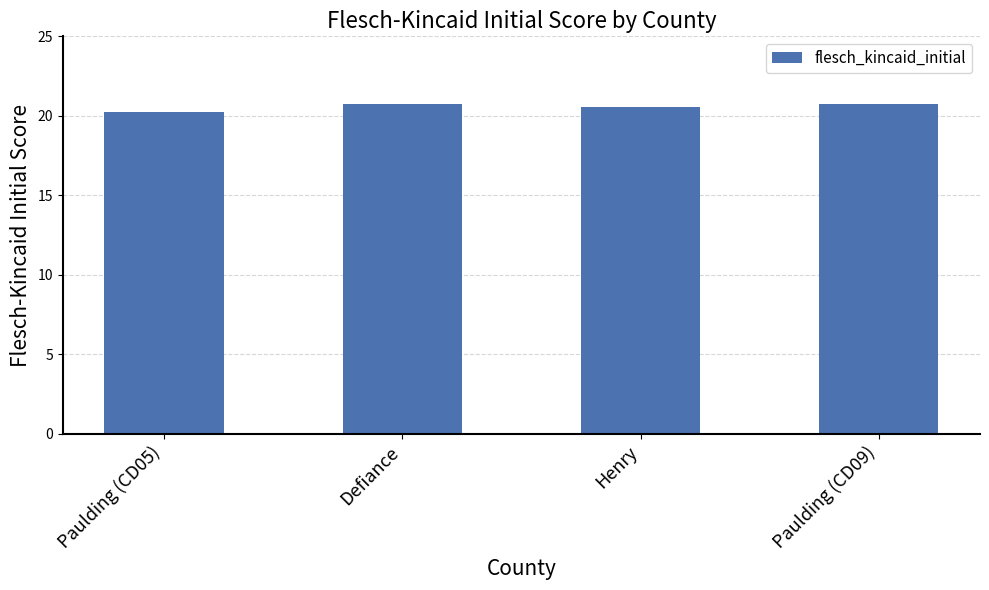

What is the value of the 3rd bar from the left?

20.5